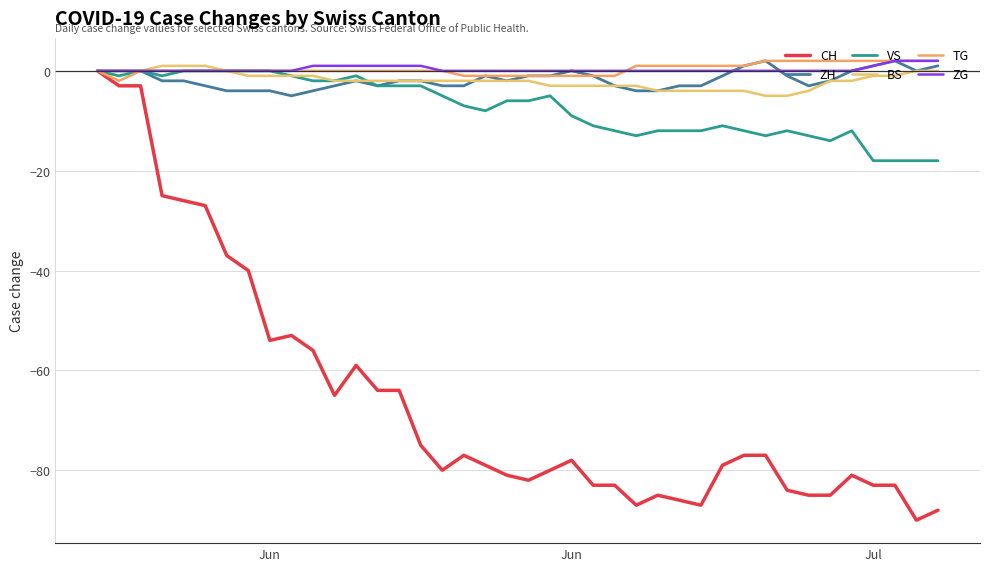

How many lines are shown in the chart?

6